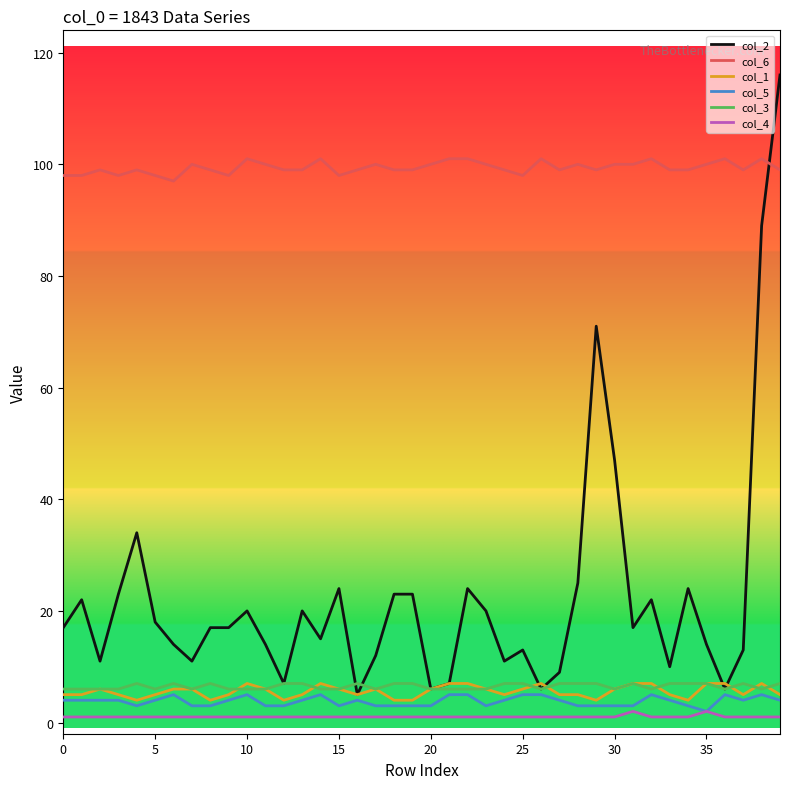

What is the maximum value shown in the chart?

116